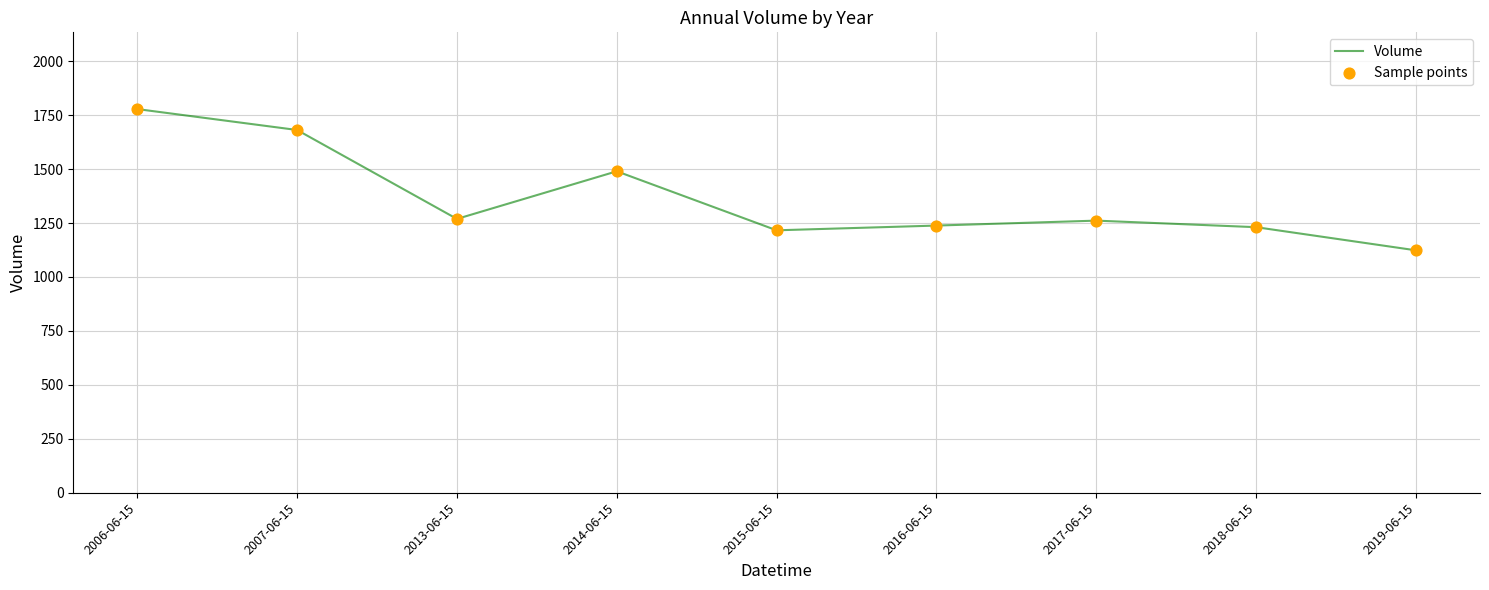

Between 2015-06-15 and 2006-06-15, which is larger?

2006-06-15